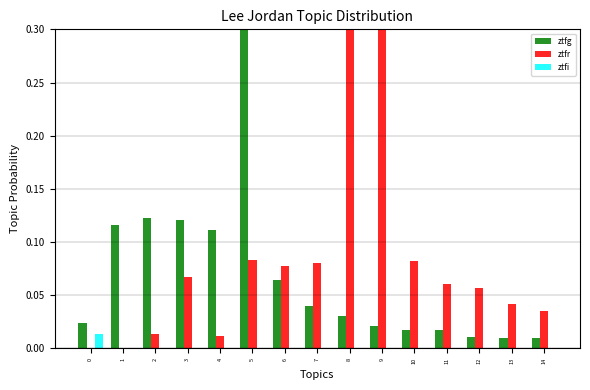

True or false: ztfr has a value of 0.1 at 7.

True